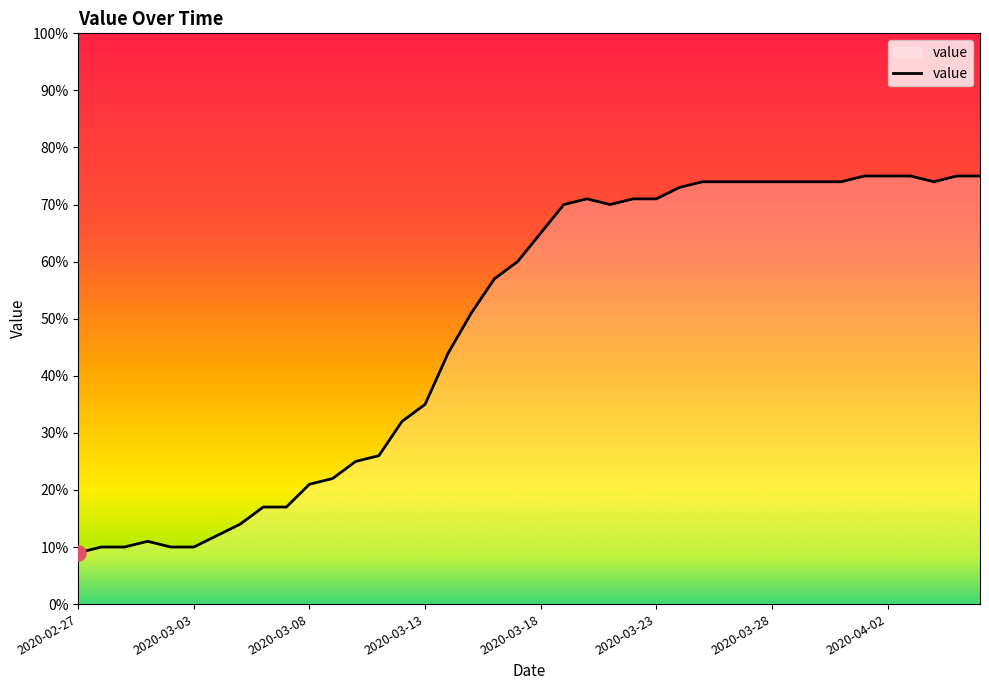

What is the minimum value shown in the chart?

9